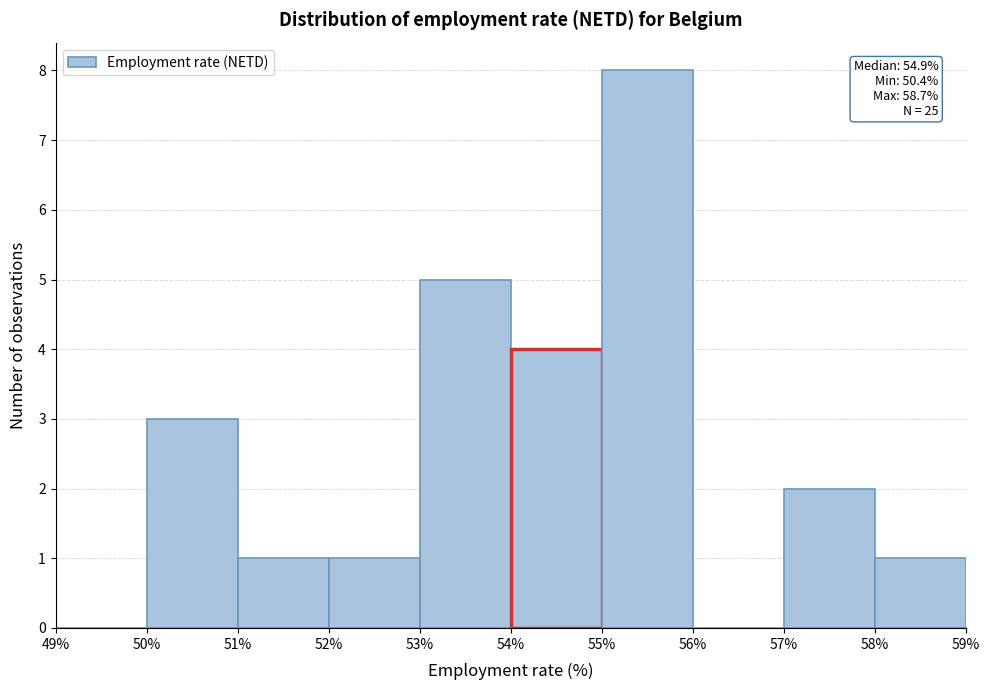

Over which range of the x-axis is the bar tallest?

55% to 56%